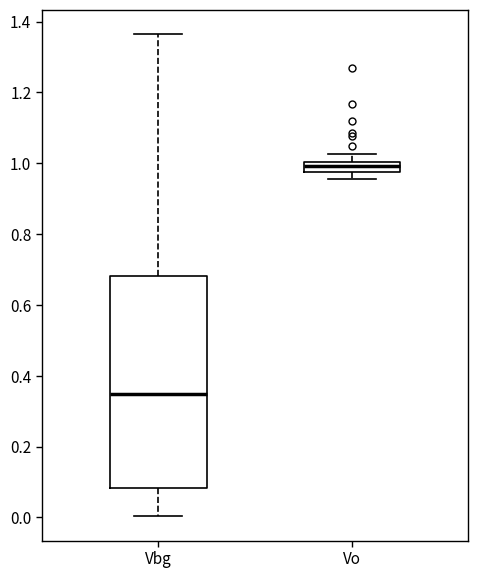

Which box is the tallest, from its lower edge to its upper edge?

Vbg